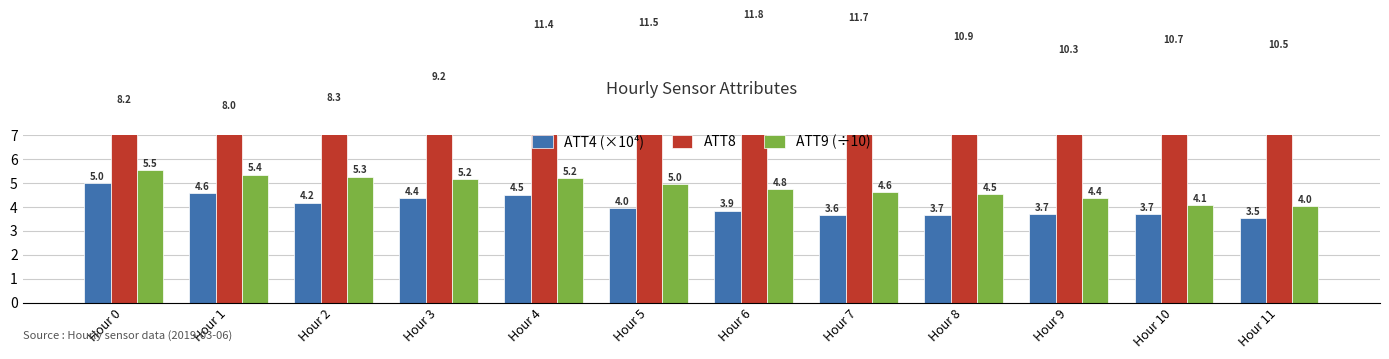

What value does the ATT9 (÷10) series have at Hour 11?

4.0